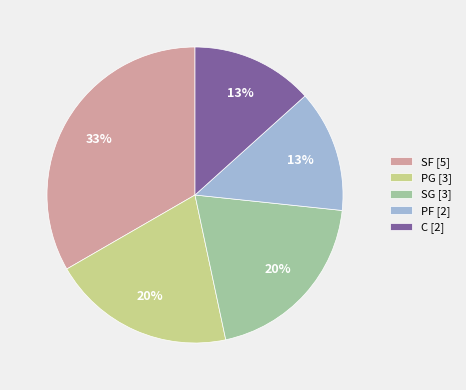

Combined, do PG and SG account for over 50%?

No